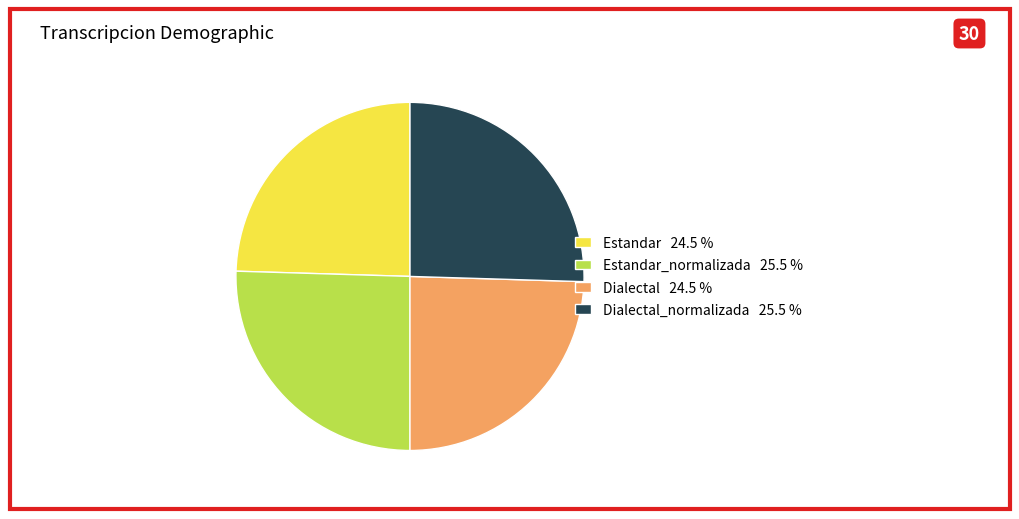

Does any single category account for the majority?

No